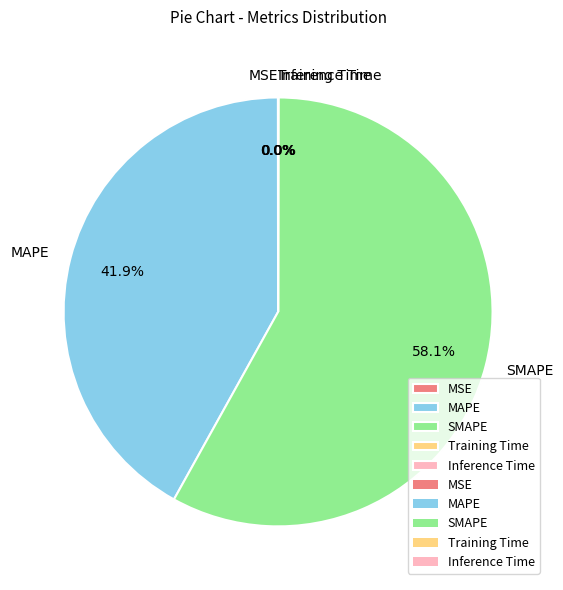

Which slice is the largest?

SMAPE